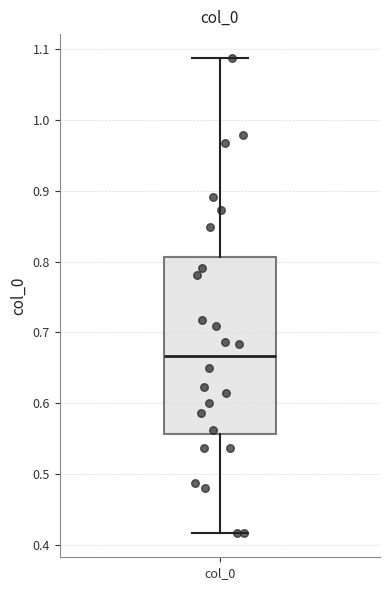

Read this box plot against the y-axis: the position of the median line, the range covered by the box, and the ends of both whiskers. The values are not printed on the chart, so give them approximately, as read against the axis.

median 0.67, box 0.56 to 0.81, whiskers 0.42 to 1.09